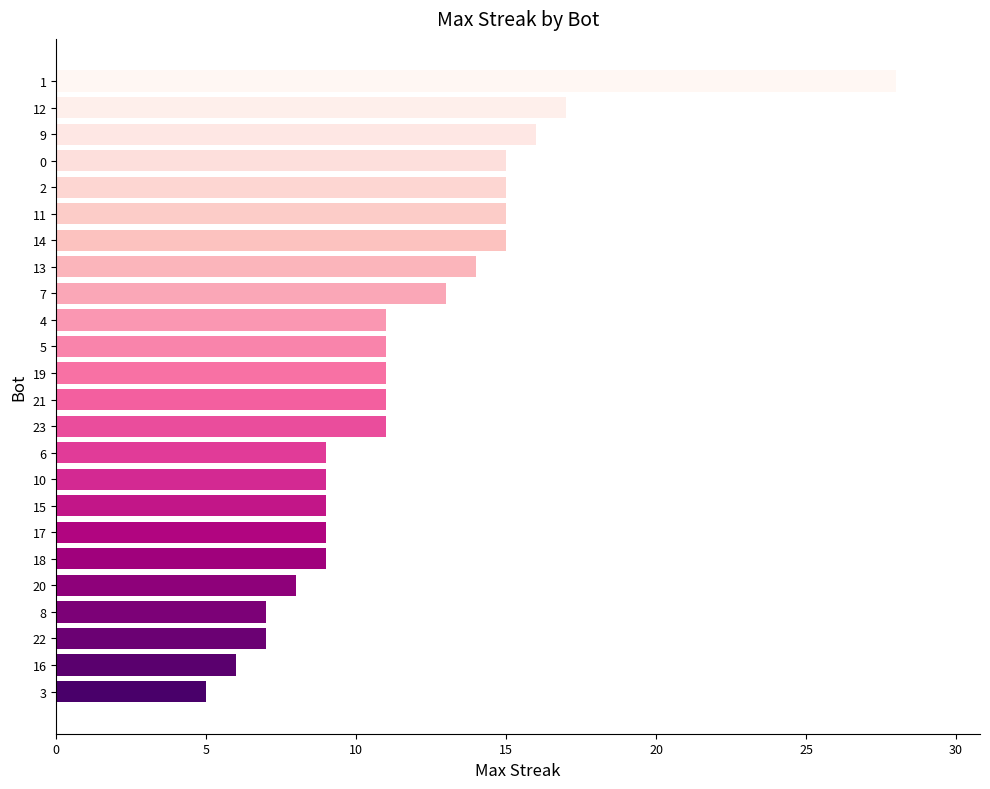

Between 11 and 20, which is larger?

11